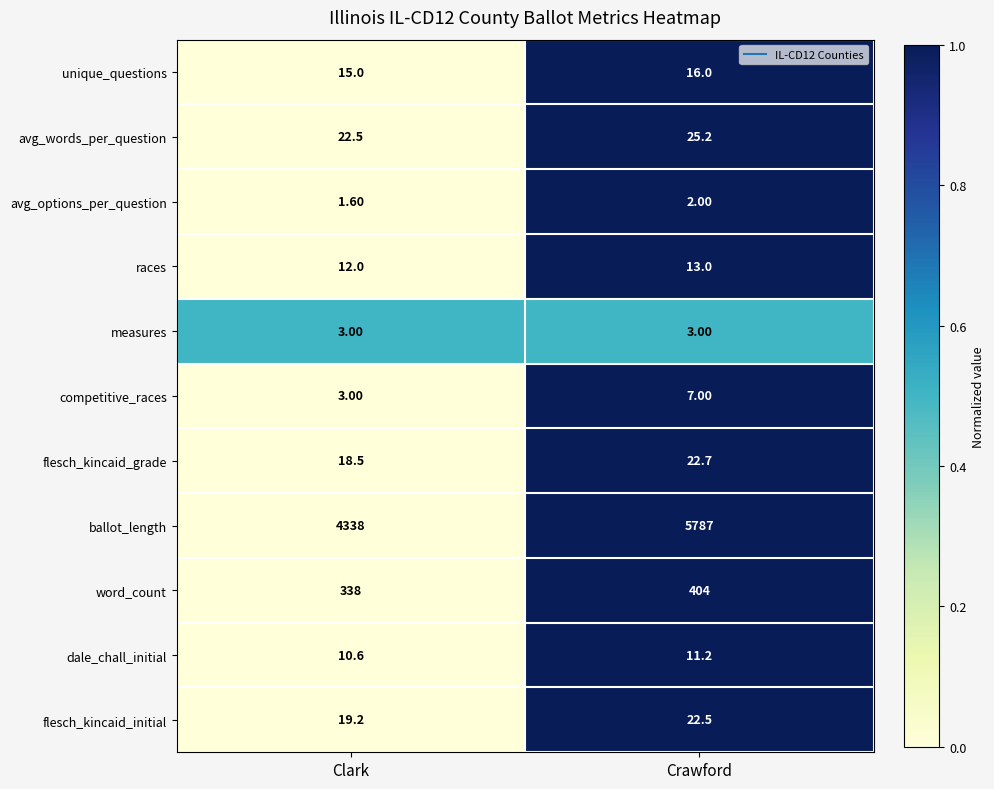

What is the difference between the maximum and minimum values in the dale_chall_initial series?

0.6